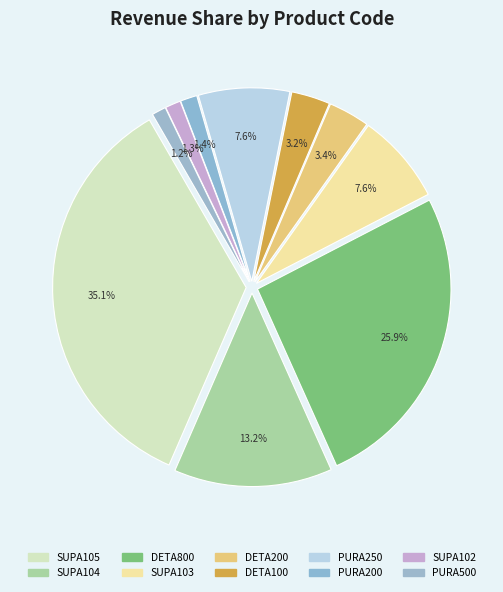

How many segments does this pie chart have?

10